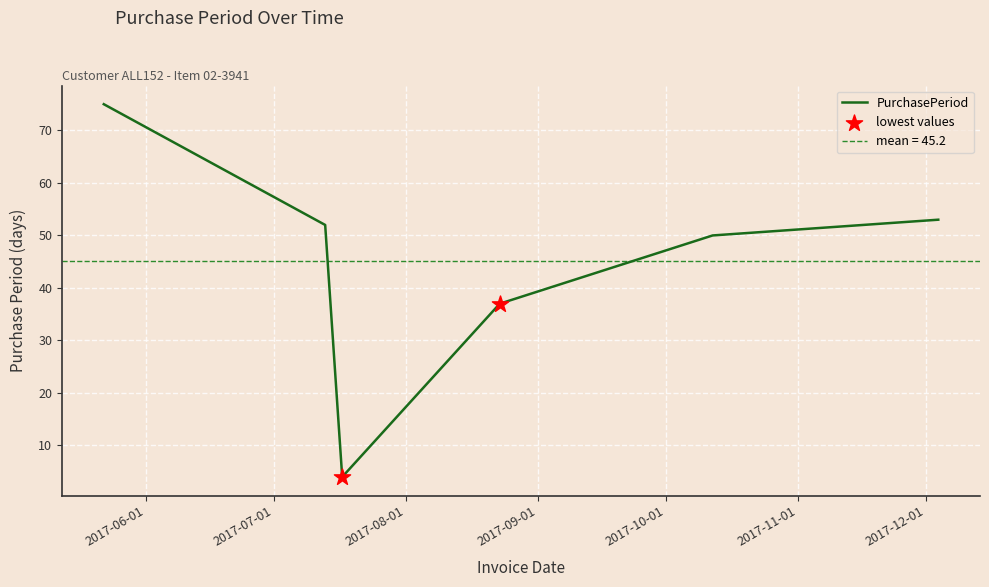

What is the ratio of the value at 2017-08-23 to the value at 2017-07-13?

0.7